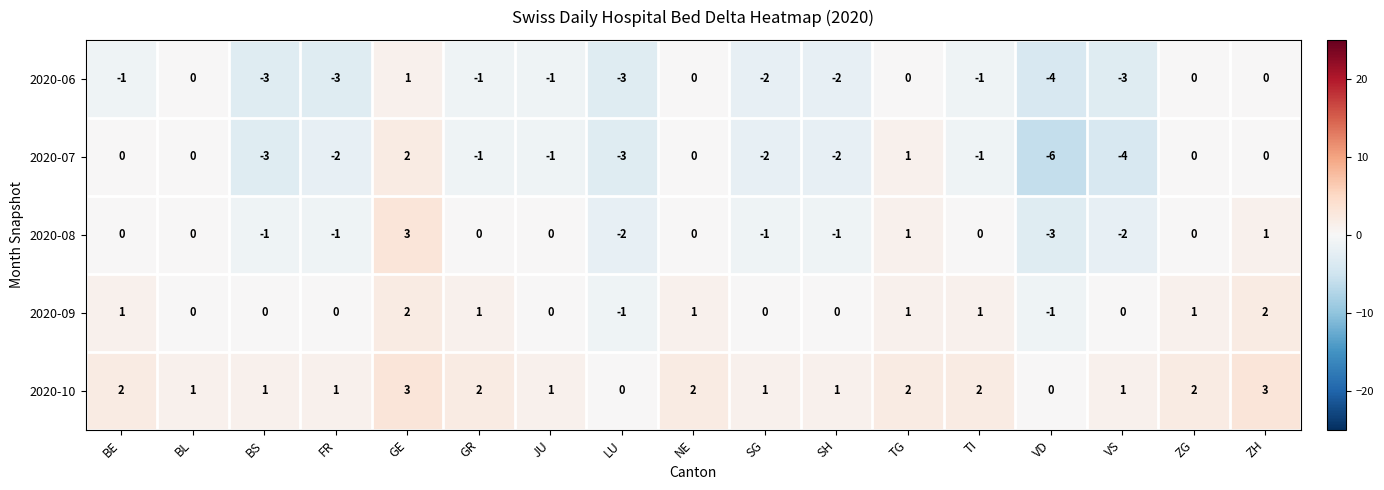

Which category has the highest value in the 2020-07 series?

GE